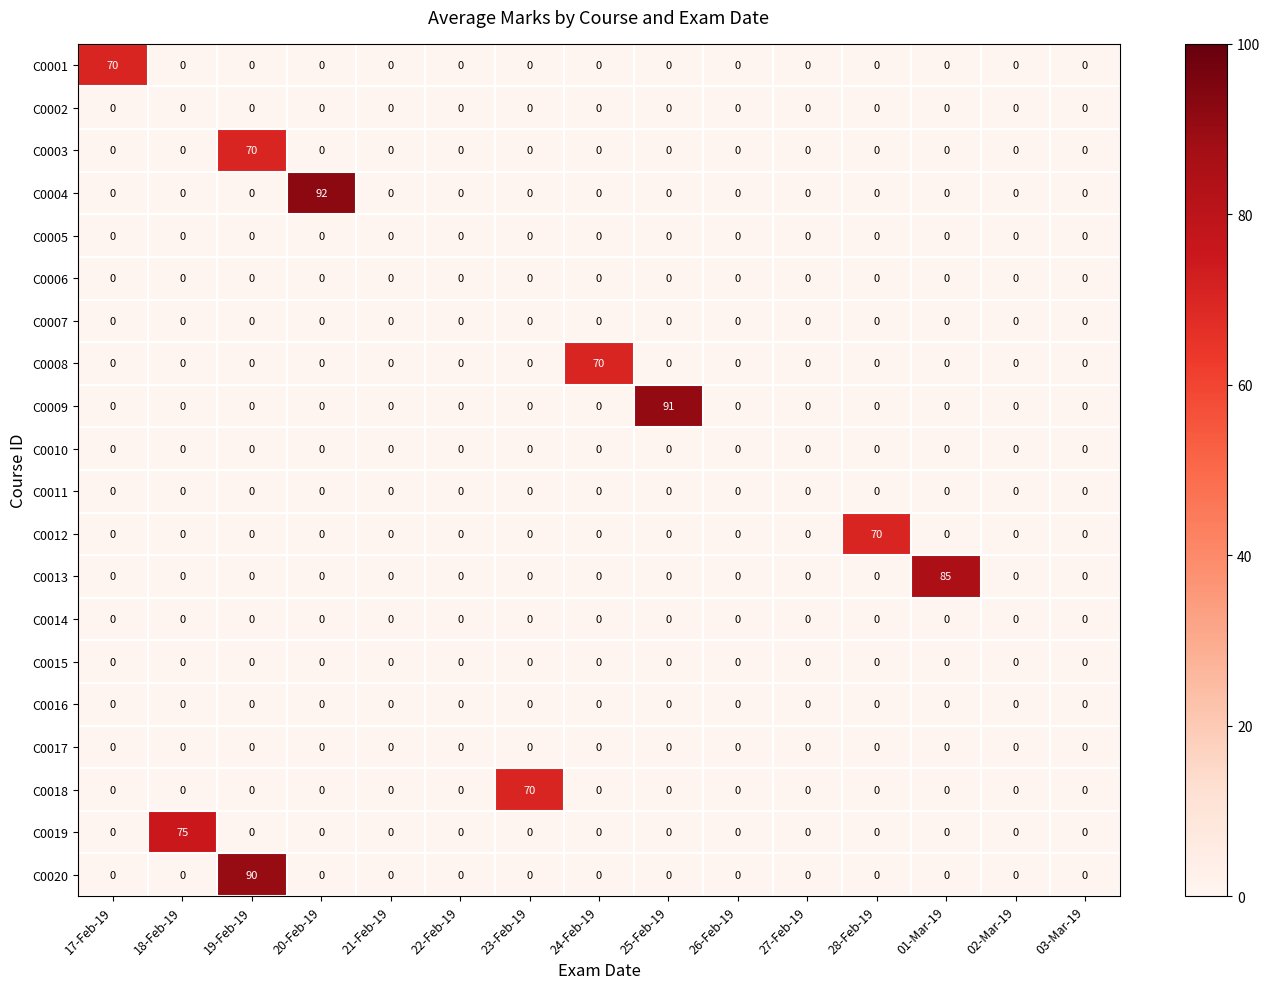

True or false: C0020 has a value of 0 at 18-Feb-19.

True